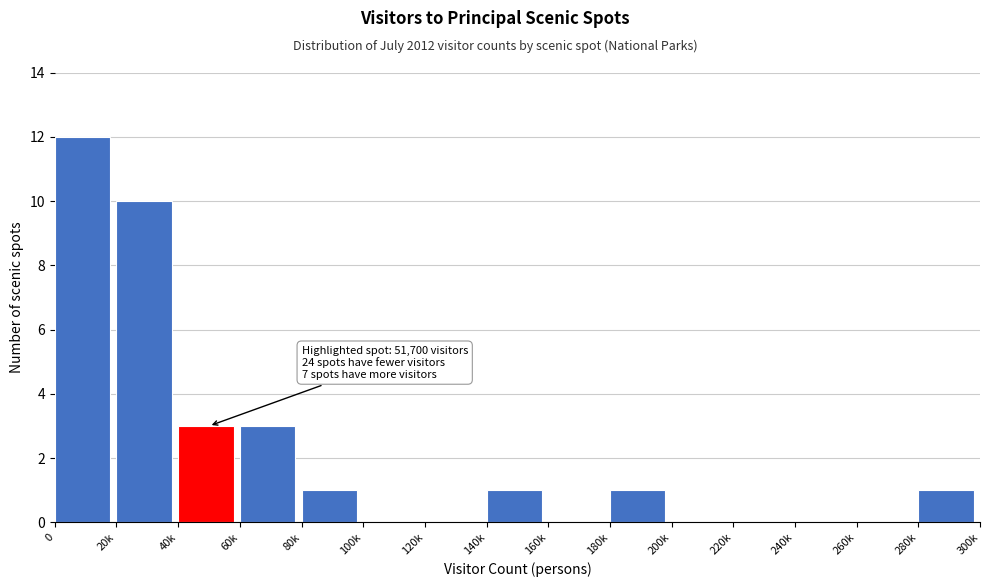

Reading right to left, extract all data points from this chart.

280k=1	260k=0	240k=0	220k=0	200k=0	180k=1	160k=0	140k=1	120k=0	100k=0	80k=1	60k=3	40k=3	20k=10	0=12